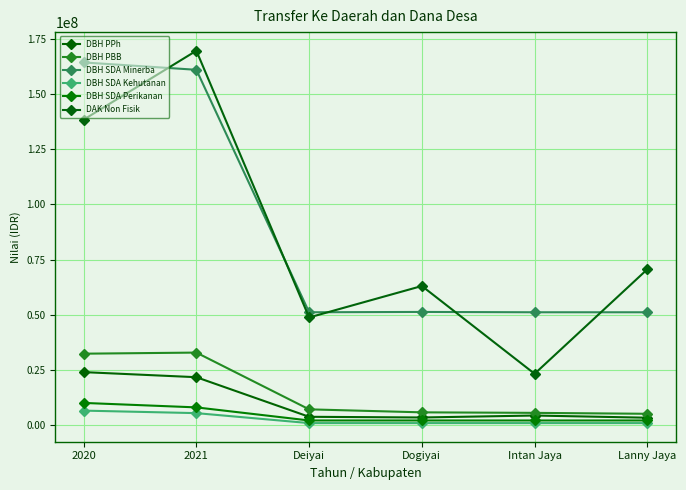

True or false: DBH PPh and DBH SDA Kehutanan intersect in this chart.

False